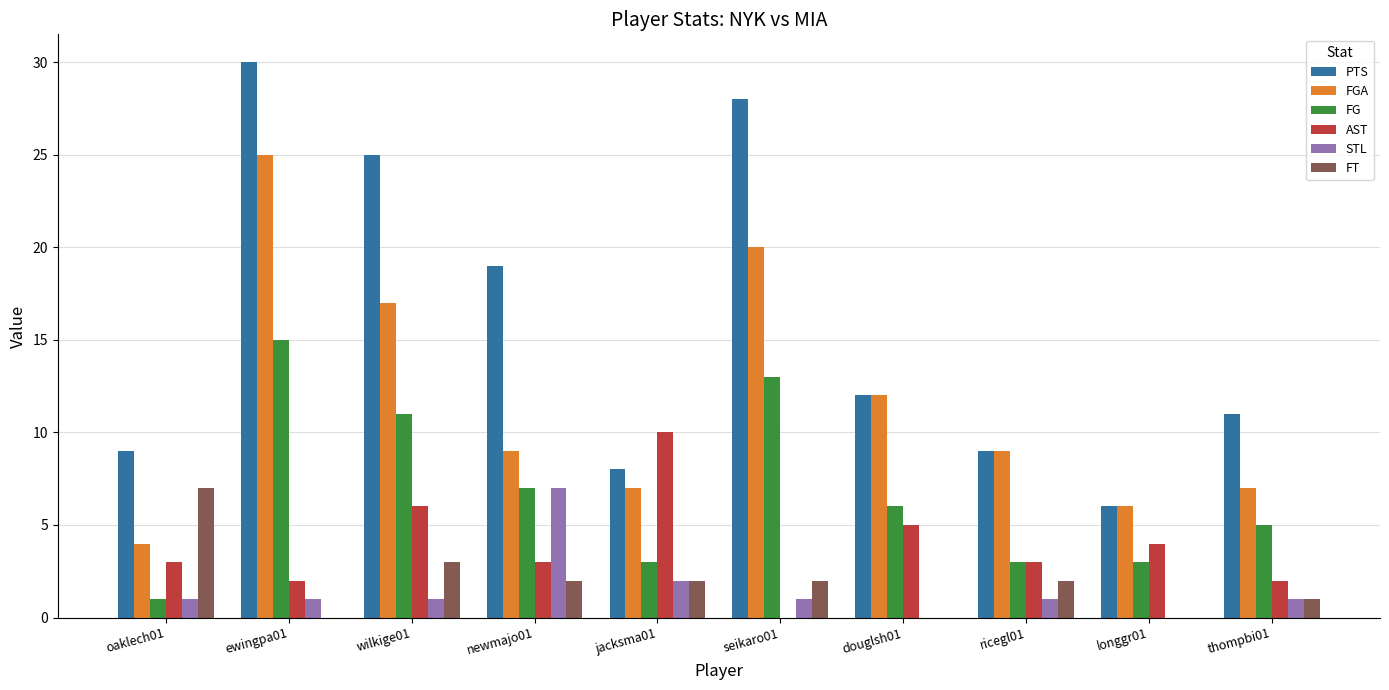

The value of FG at jacksma01 is 1. True or false?

False